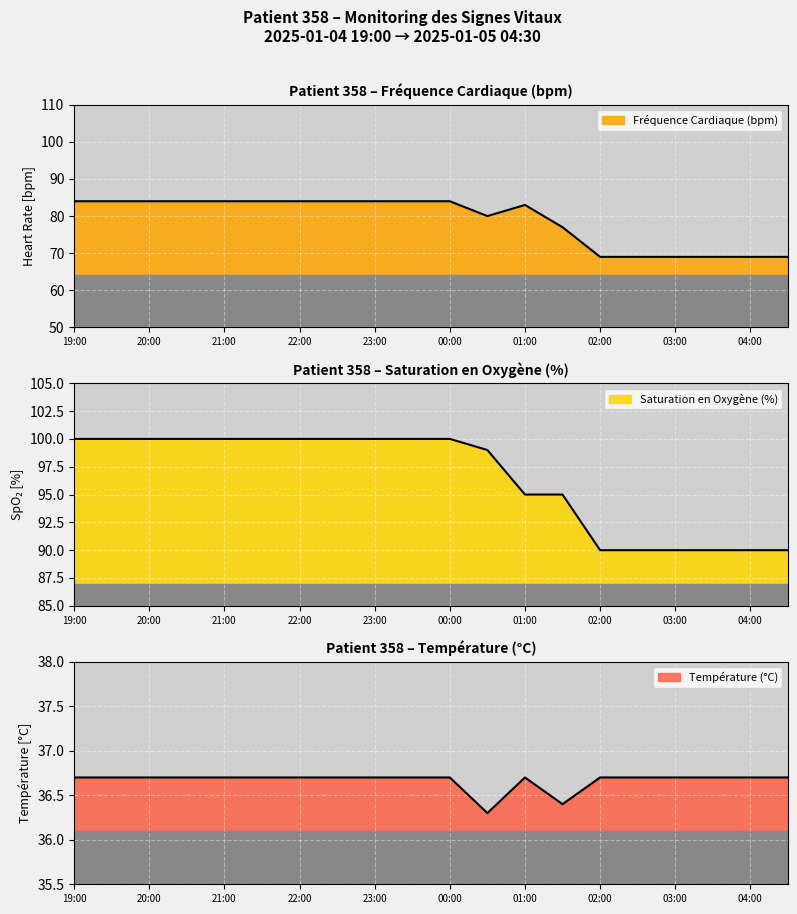

The Température (°C) series shows 36.7 at 21:30. True or false?

True